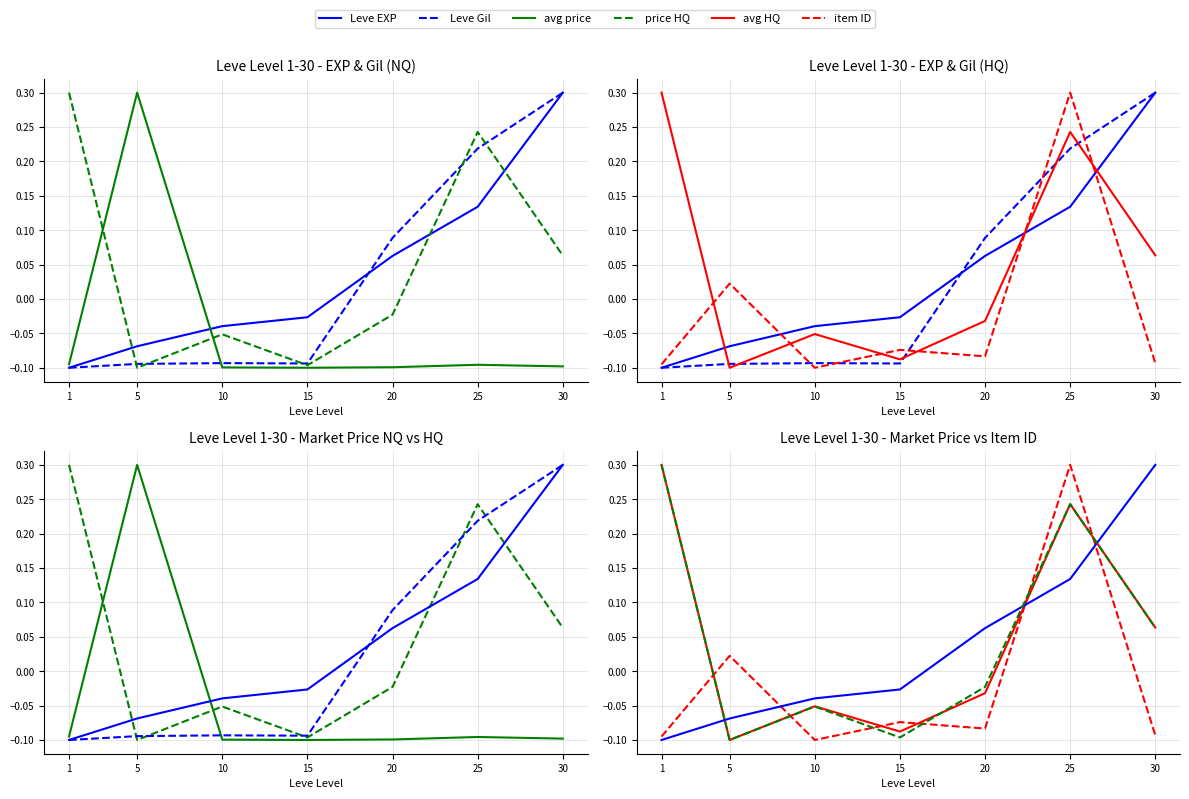

Is the value of item ID at 5 greater than the value of Leve Gil at 20?

No